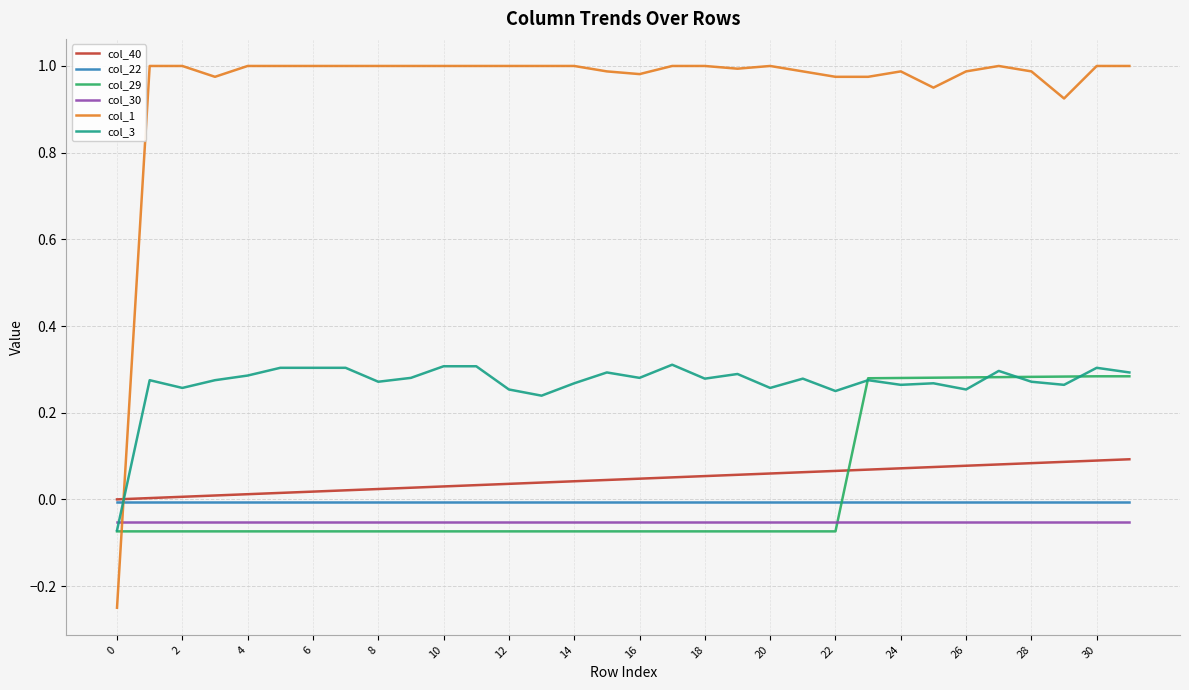

True or false: col_30 and col_40 cross at least once.

False